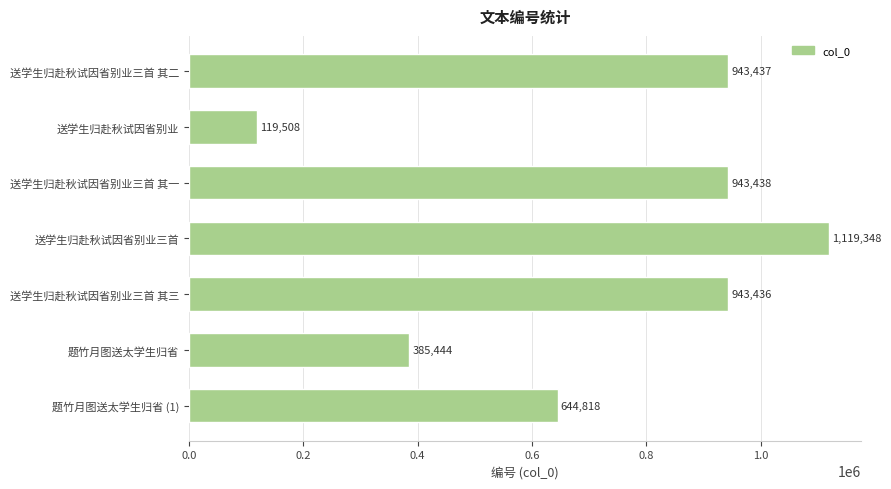

Rank the categories by value from lowest to highest.

送学生归赴秋试因省别业, 题竹月图送太学生归省, 题竹月图送太学生归省 (1), 送学生归赴秋试因省别业三首 其三, 送学生归赴秋试因省别业三首 其二, 送学生归赴秋试因省别业三首 其一, 送学生归赴秋试因省别业三首